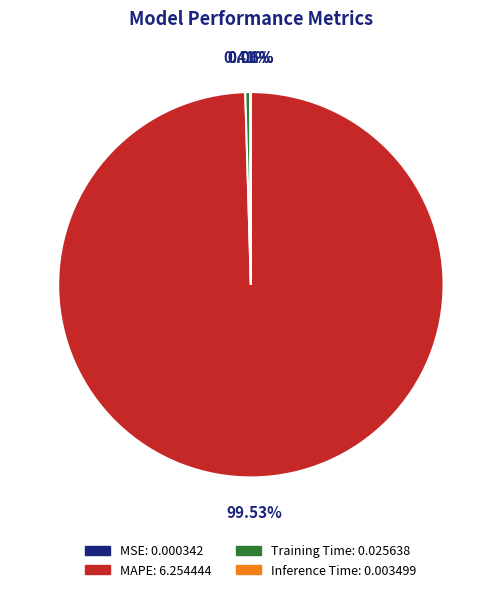

What is the largest slice in the pie chart?

MAPE